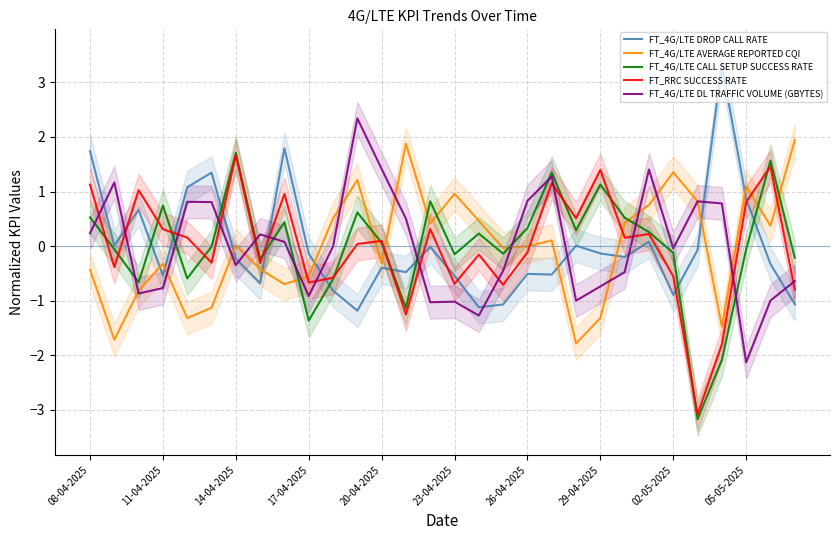

Does the chart have visible grid lines?

Yes